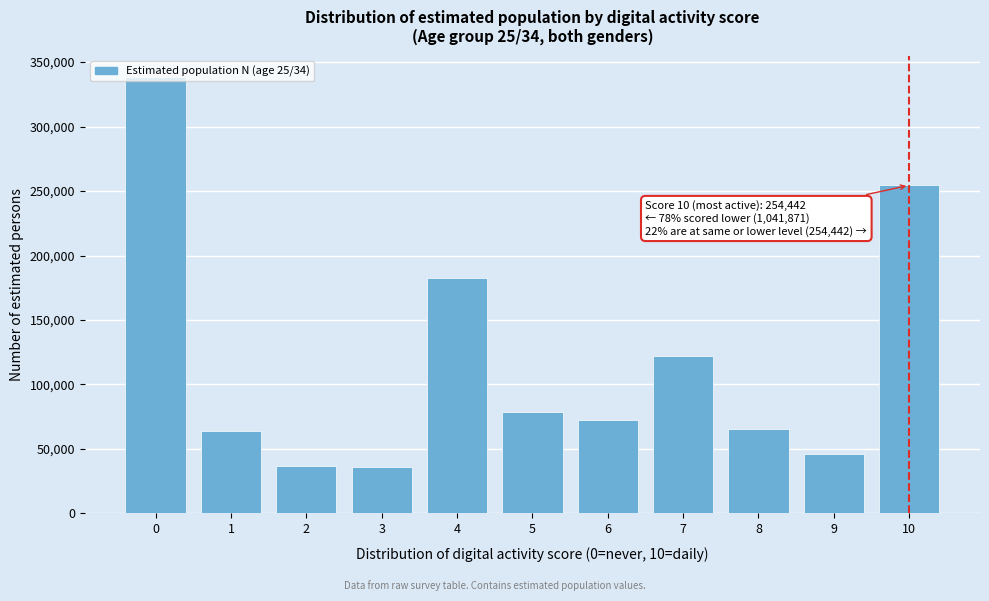

What is the minimum value shown in the chart?

35847